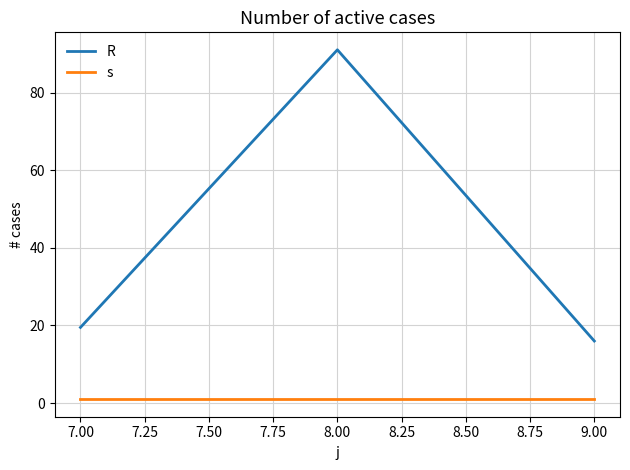

Which series changed the most between 8.00 and 9.00?

R